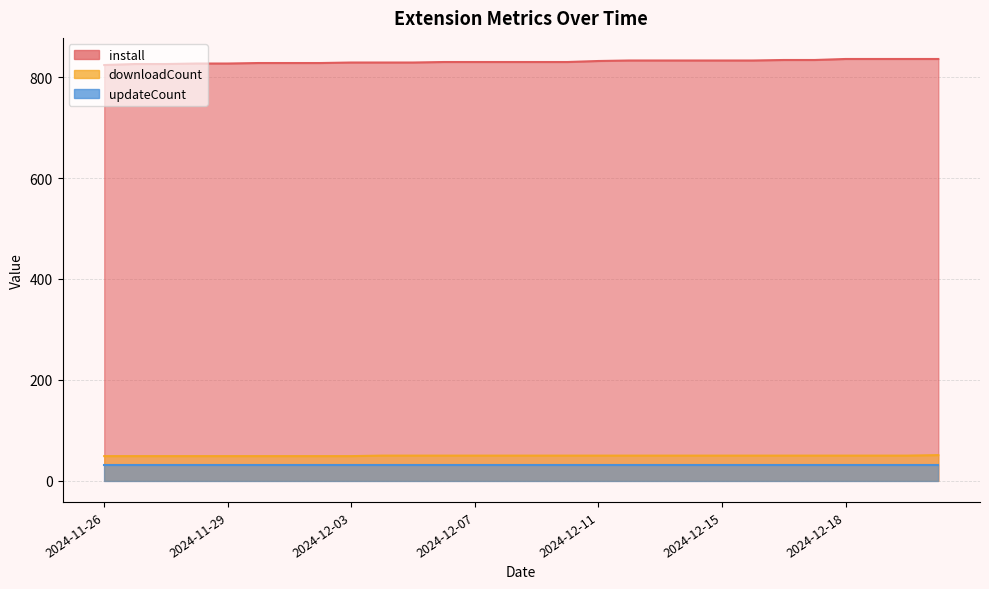

True or false: downloadCount and install cross at least once.

False